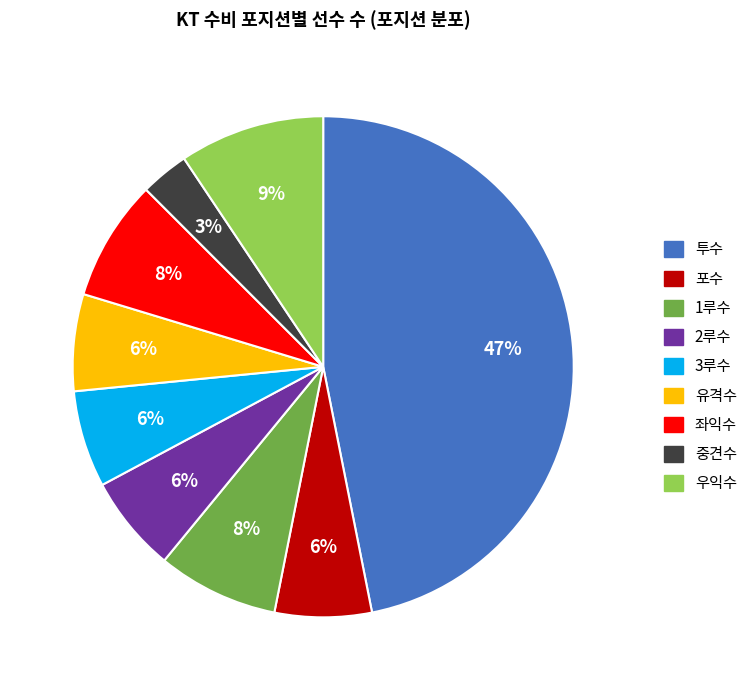

Combined, do 우익수 and 3루수 account for over 50%?

No